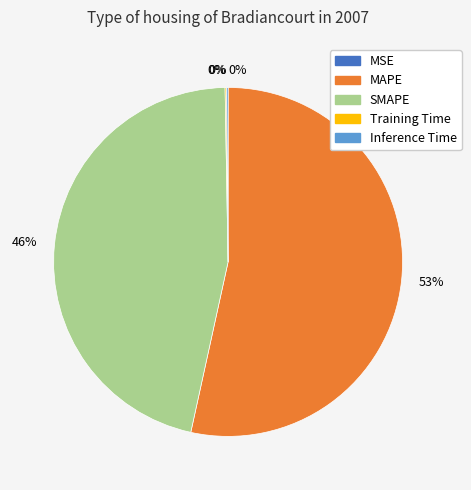

Is it true that SMAPE is 46% of the pie?

True